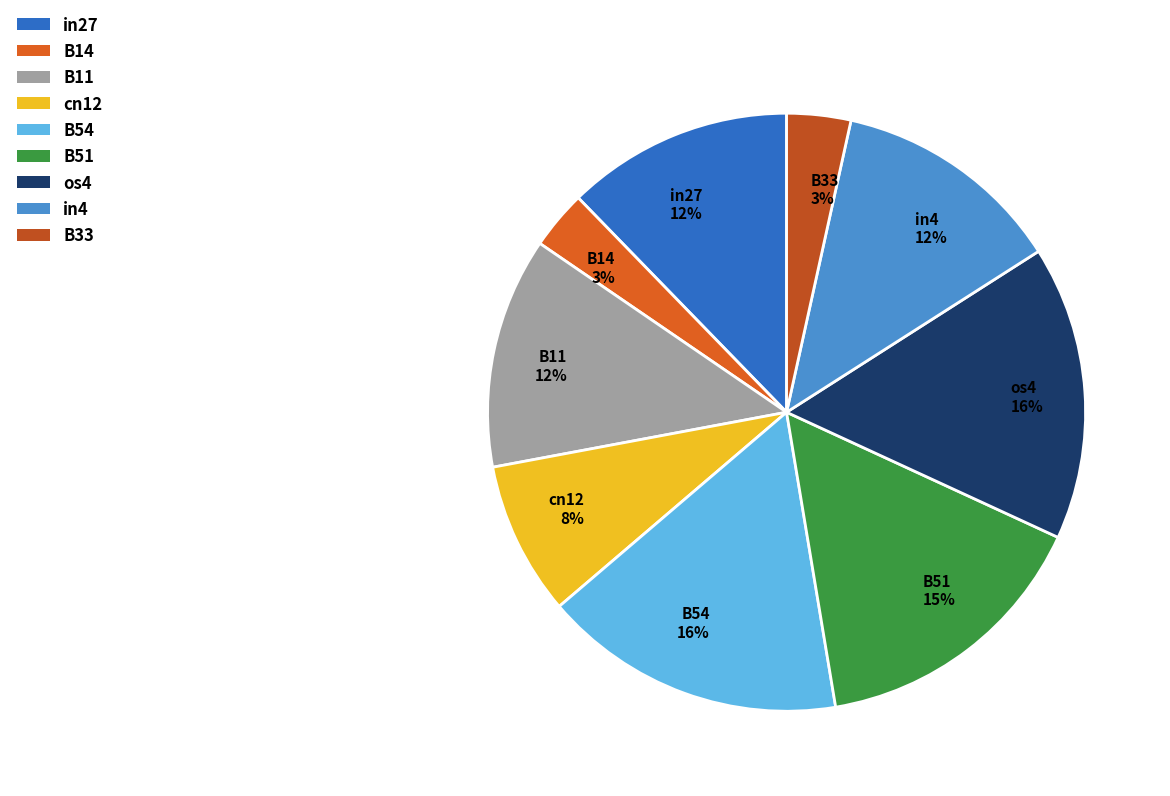

True or false: in4 accounts for 22% of the total.

False